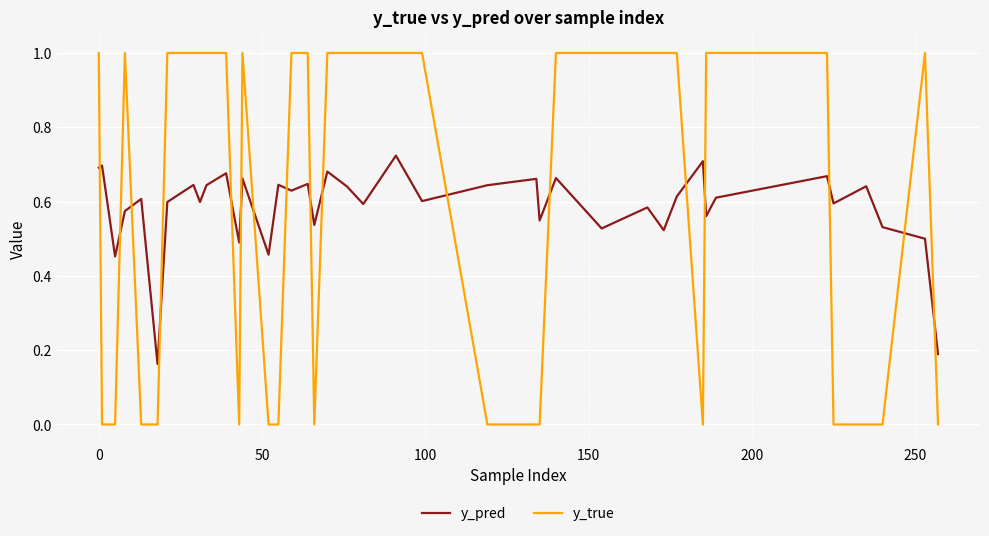

Which series has the widest spread of values?

y_true